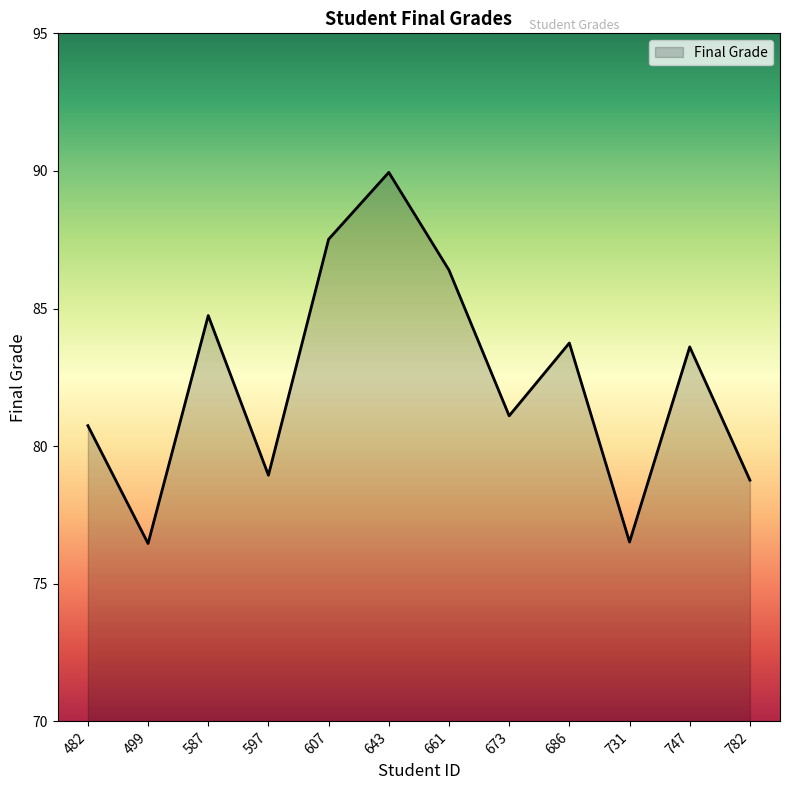

Reading left to right, what are all the values shown in this chart?

80.7	76.5	84.7	78.9	87.5	89.9	86.4	81.1	83.7	76.5	83.6	78.8